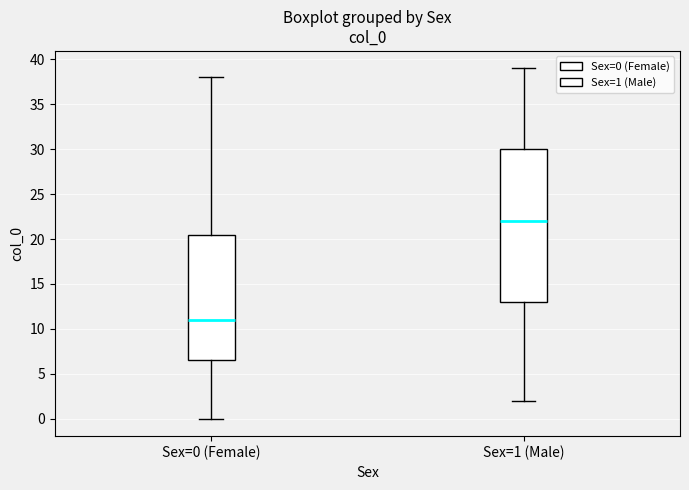

Reading left to right, read every box against the y-axis: the position of its median line, the range the box covers, and the ends of its whiskers. The values are not printed on the chart, so give them approximately, as read against the axis.

Sex=0 (Female): median 11.0, box 6.5 to 20.5, whiskers 0.0 to 38.0
Sex=1 (Male): median 22.0, box 13.0 to 30.0, whiskers 2.0 to 39.0